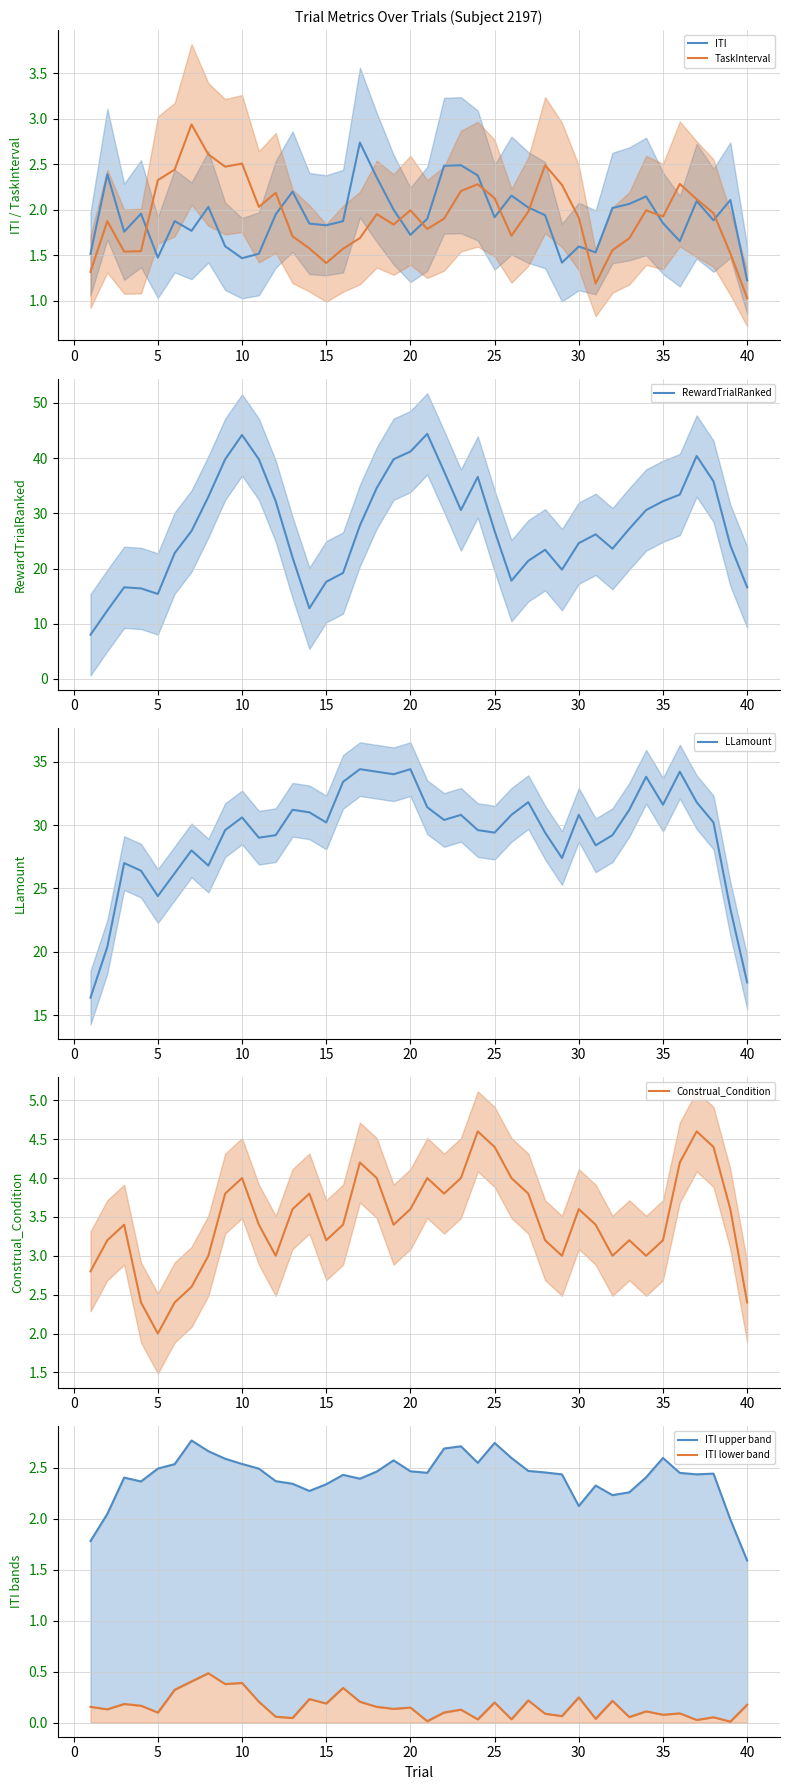

True or false: ITI has more than 1 points higher than both neighbors.

True